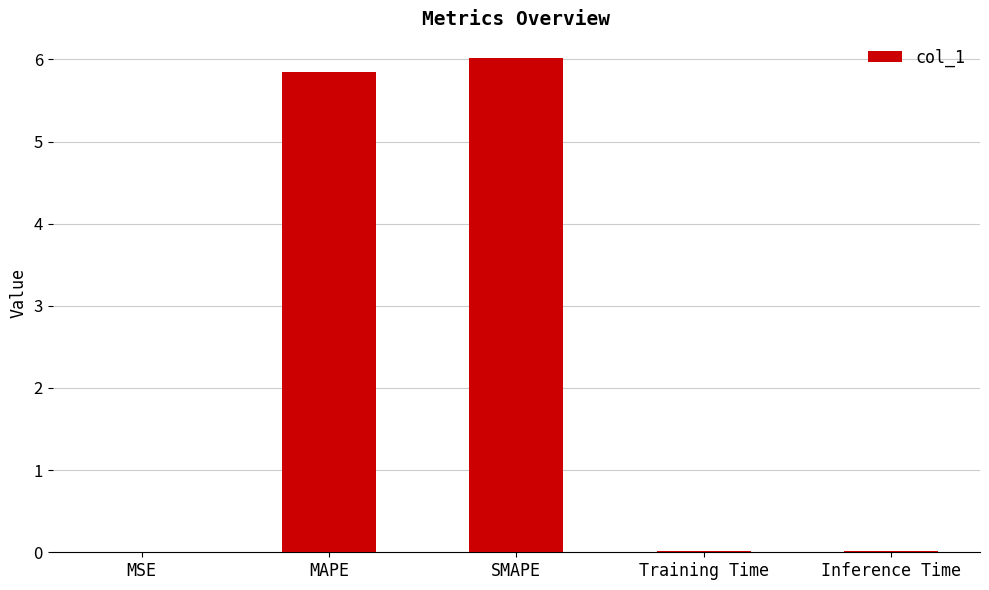

Are the bars horizontal?

No